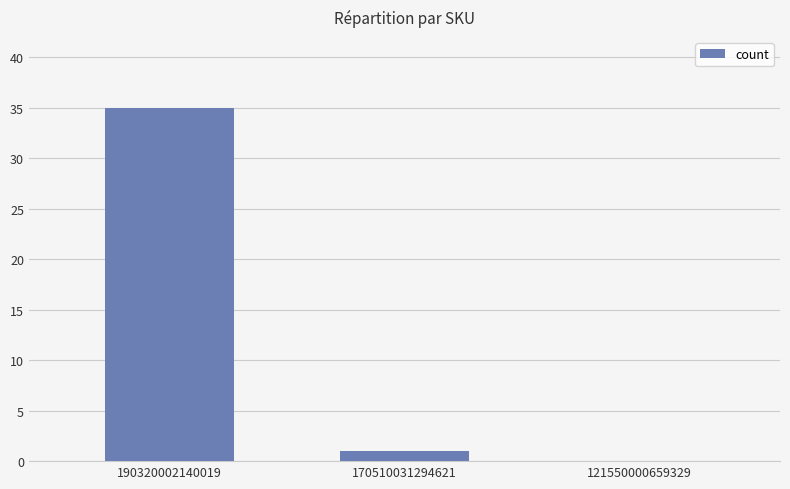

Is it true that the value at 121550000659329 is 21?

False